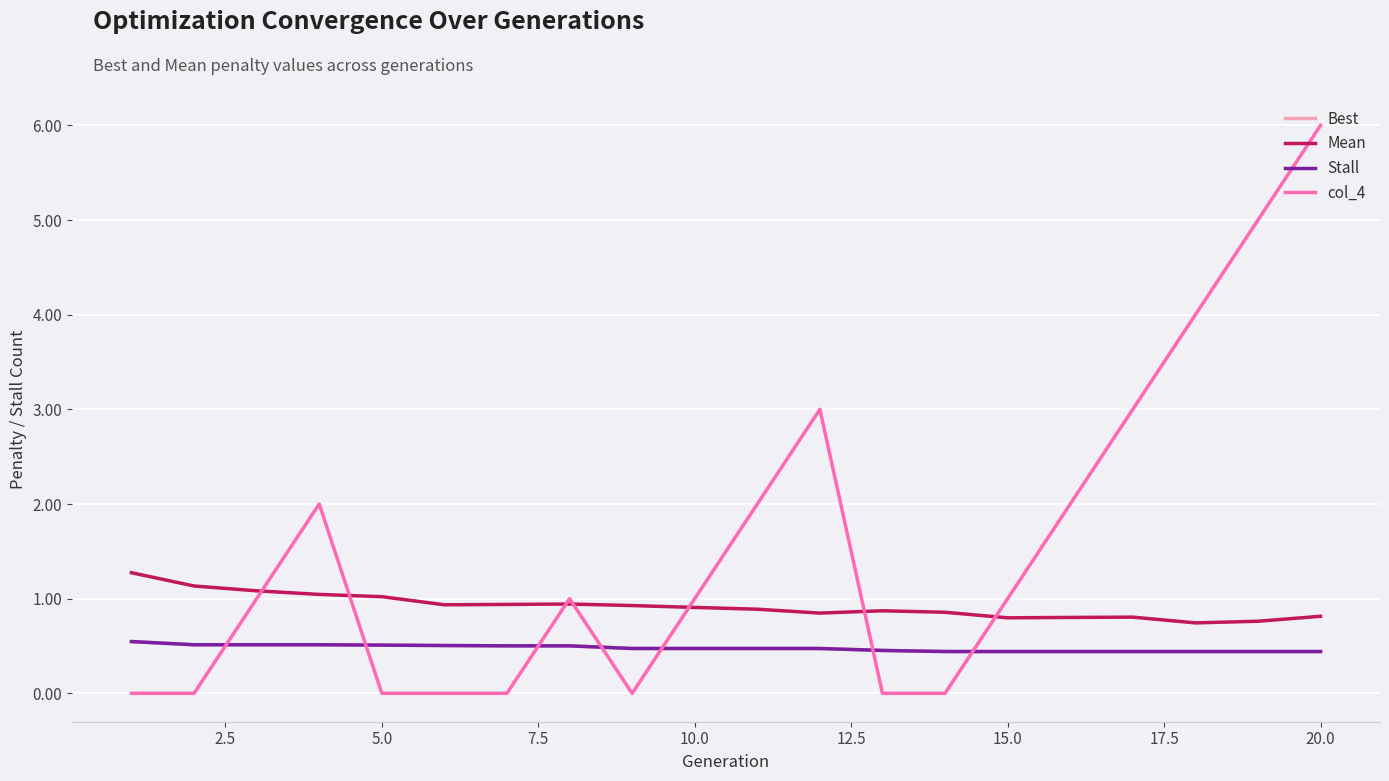

Does the chart have visible grid lines?

Yes